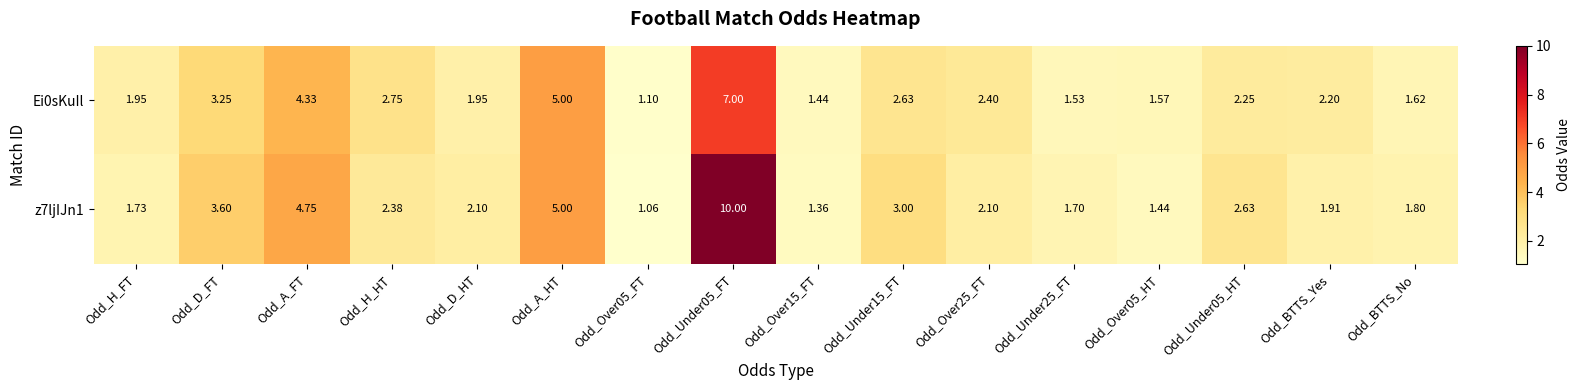

Where does the Ei0sKuIl series first go above 2?

Odd_D_FT